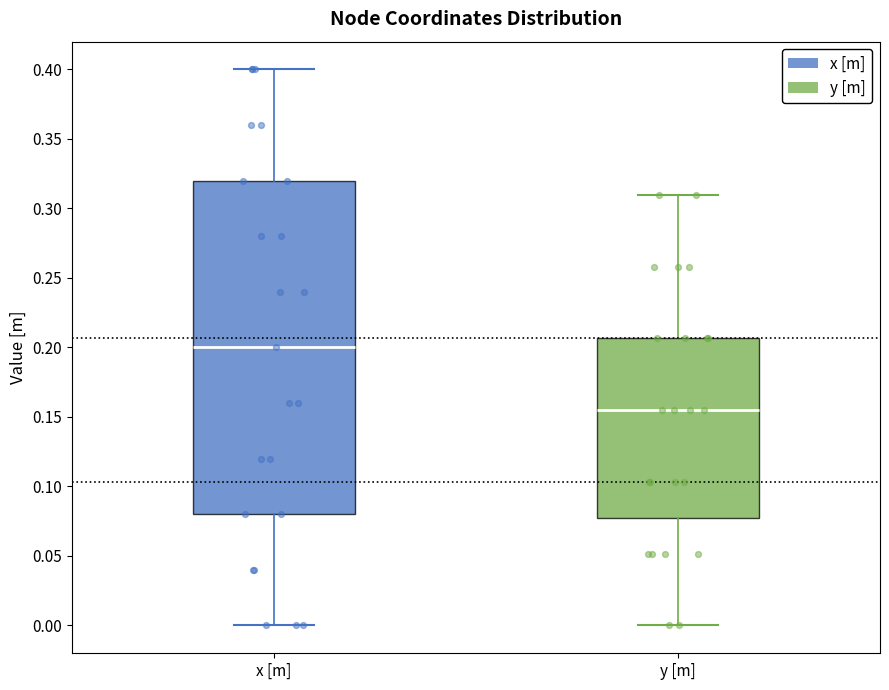

Reading left to right, transcribe this box plot: for each box, give where its median line is, the range the box spans, and where its two whiskers end, as read against the y-axis. The values are not printed on the chart, so give them approximately, as read against the axis.

x [m]: median 0.200, box 0.080 to 0.320, whiskers 0.000 to 0.400
y [m]: median 0.155, box 0.075 to 0.205, whiskers 0.000 to 0.310